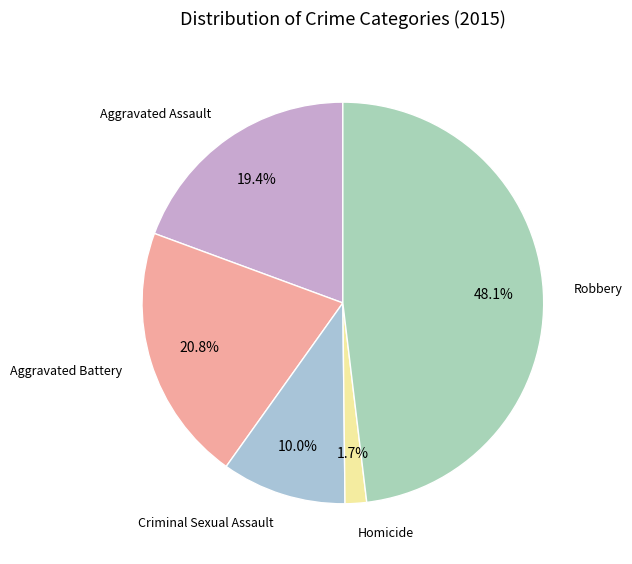

What is the total percentage of Aggravated Assault and Homicide?

21.1%